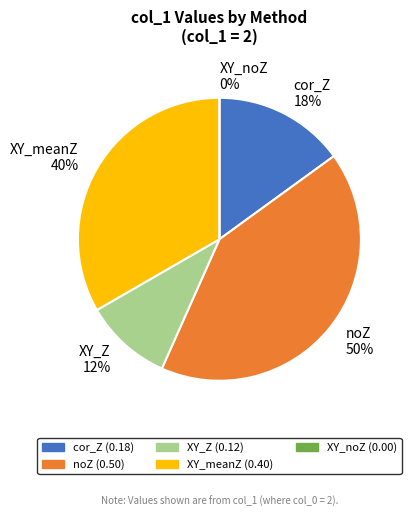

Count the number of slices in the pie.

5